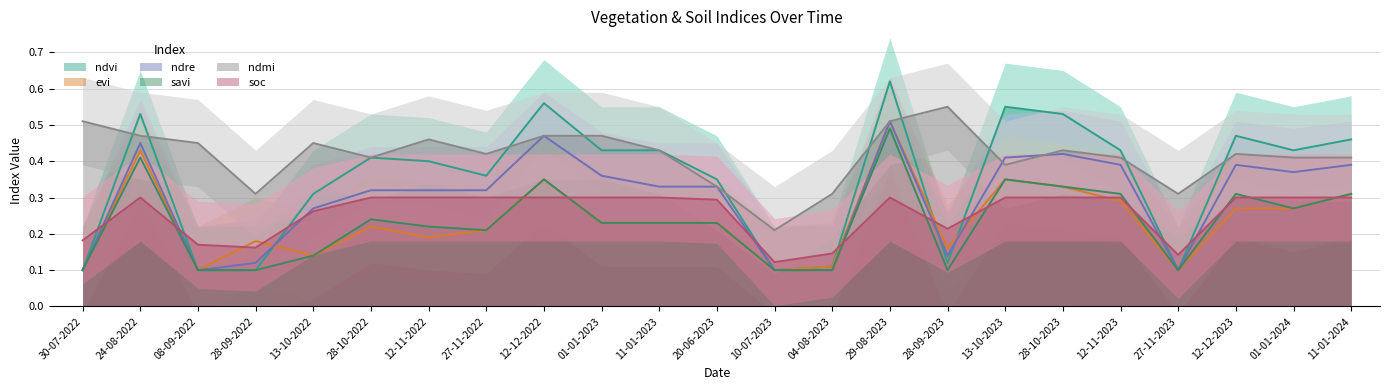

How many lines are shown in the chart?

6